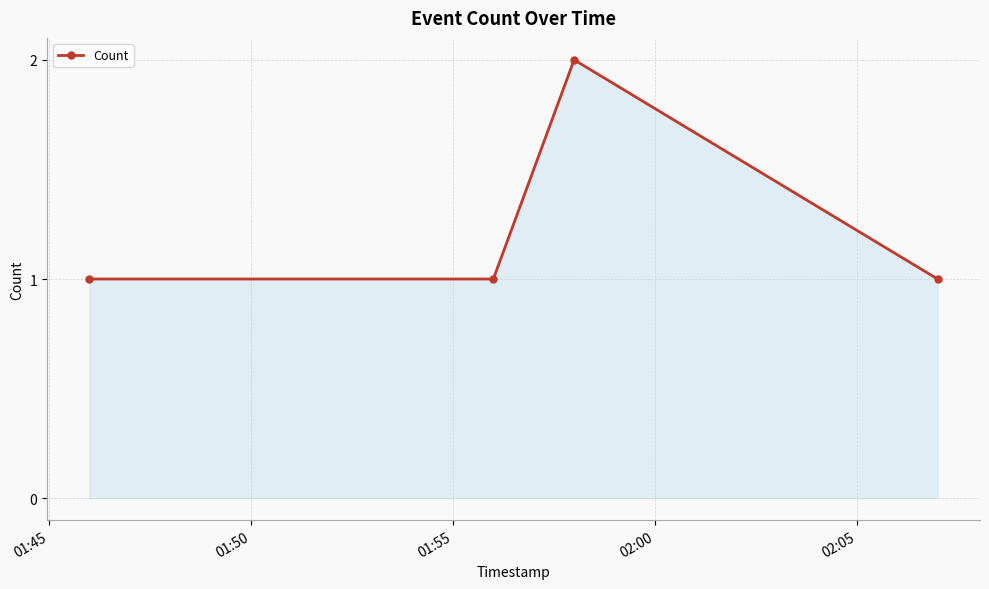

True or false: there are more than 0 points higher than both neighbors.

True